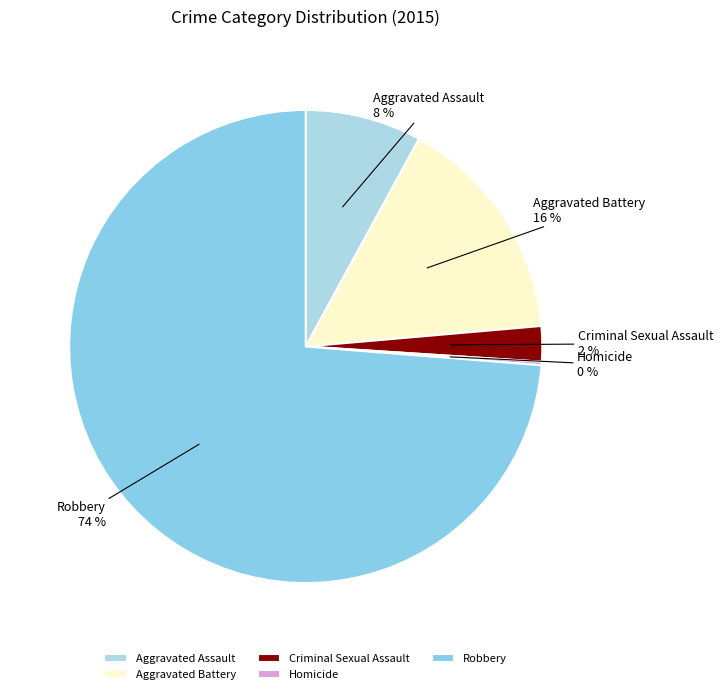

The Aggravated Assault slice represents 8% of the pie. True or false?

True